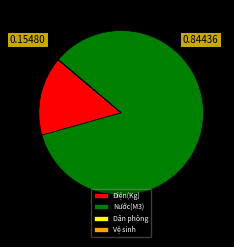

Is the sum of Điện(Kg) and Nước(M3) greater than half?

Yes